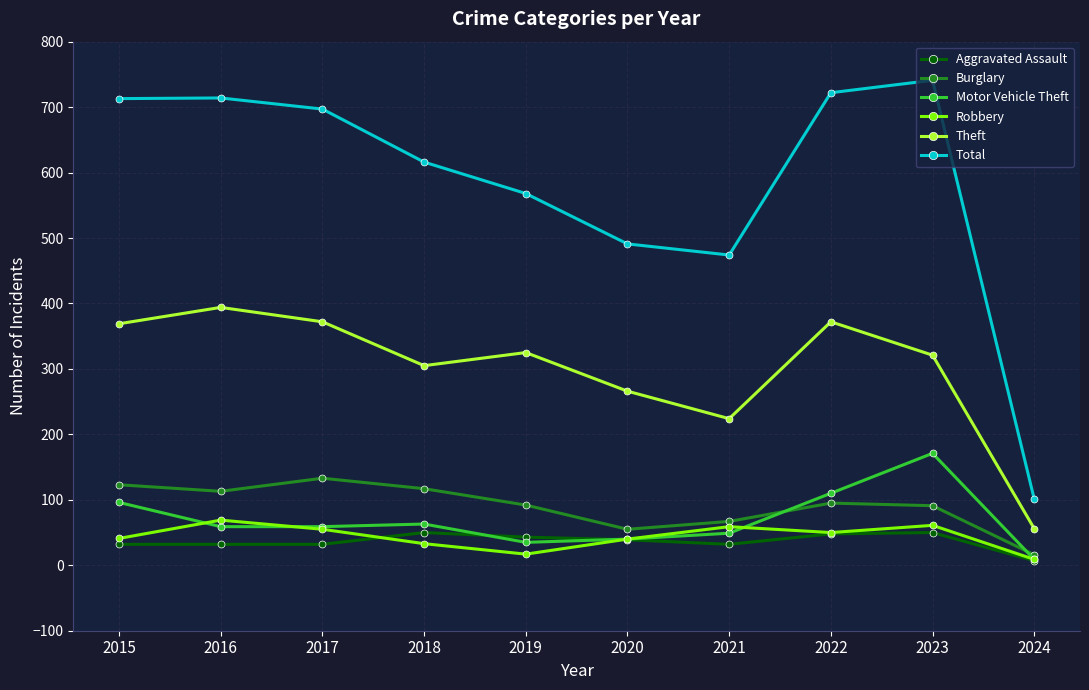

What is the value of the Burglary point at the 8th from the left?

95